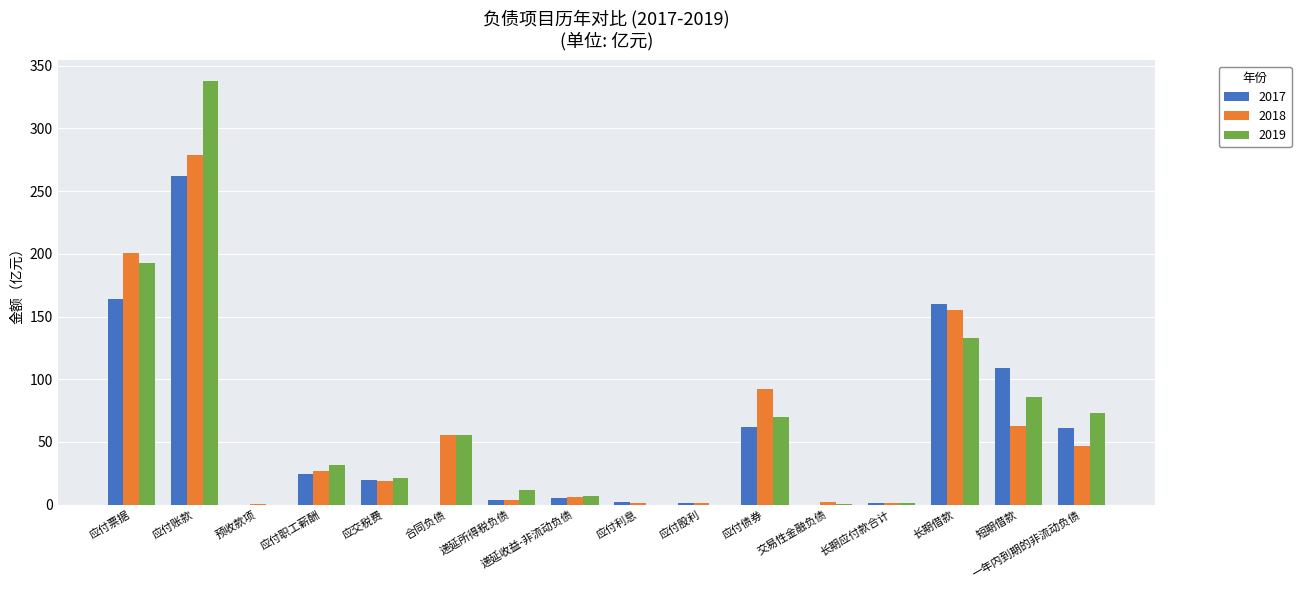

The value of 2019 at 应付债券 is 115.6. True or false?

False